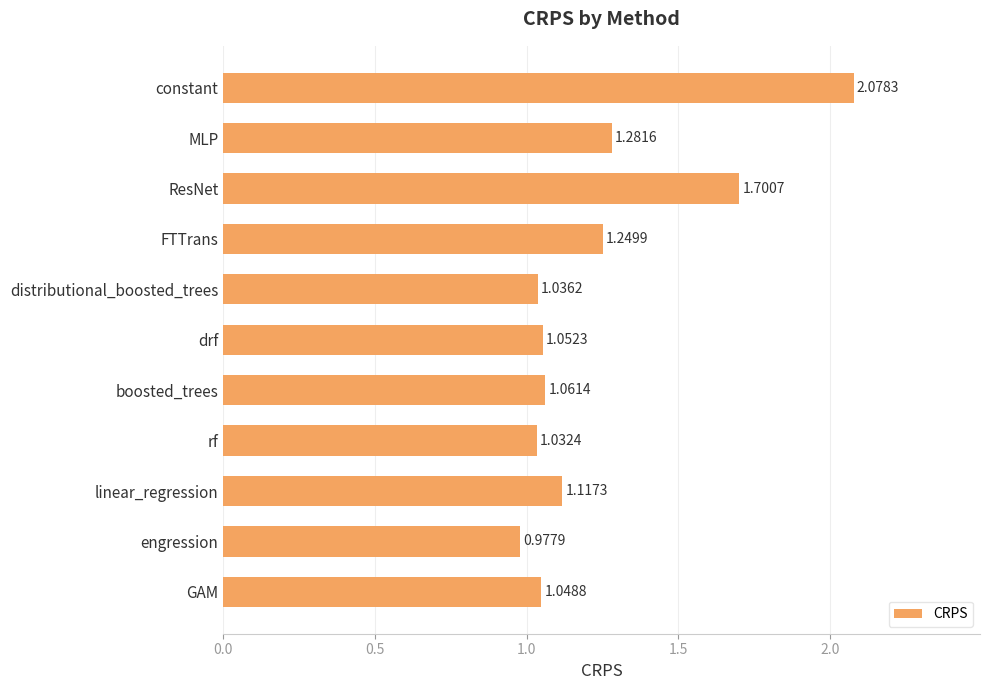

What is the difference between the second highest and minimum values?

0.7